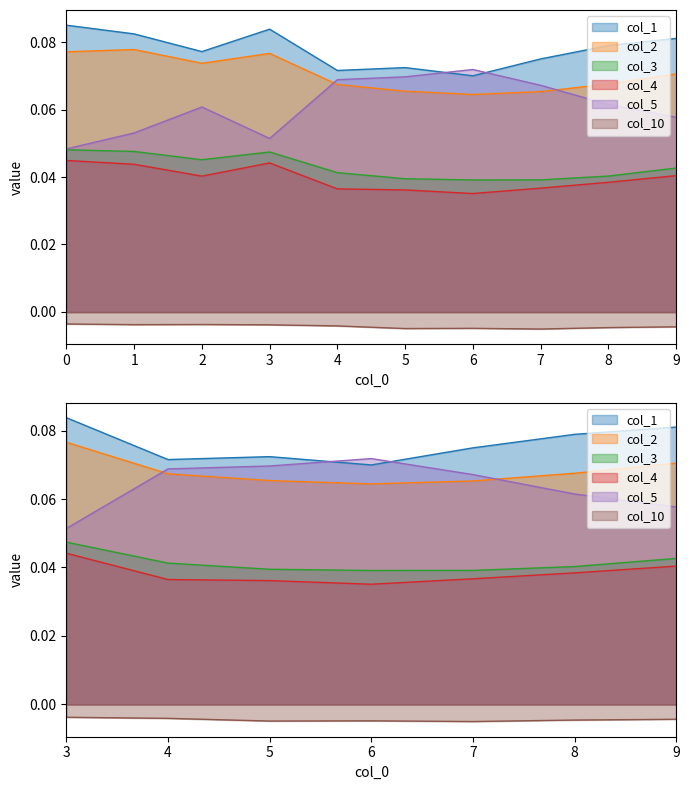

The col_2_line series shows 0.1 at 3. True or false?

True